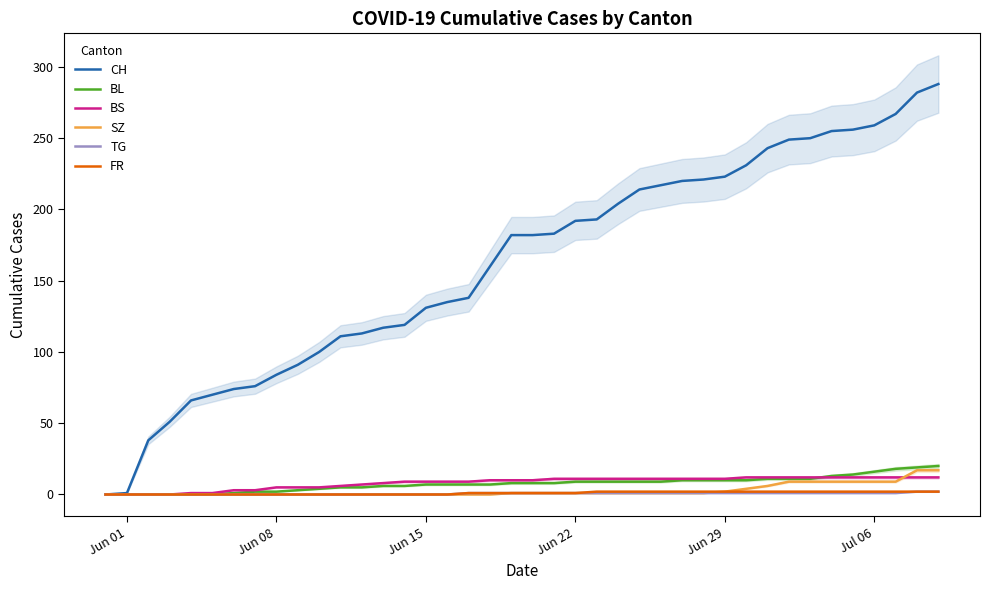

Is this an area chart (filled region under the line)?

No